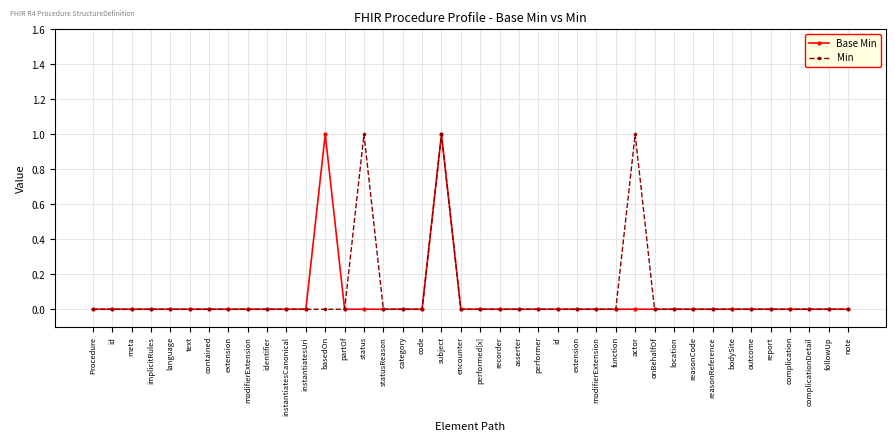

Count the Min values in the range 0 to 1.

40